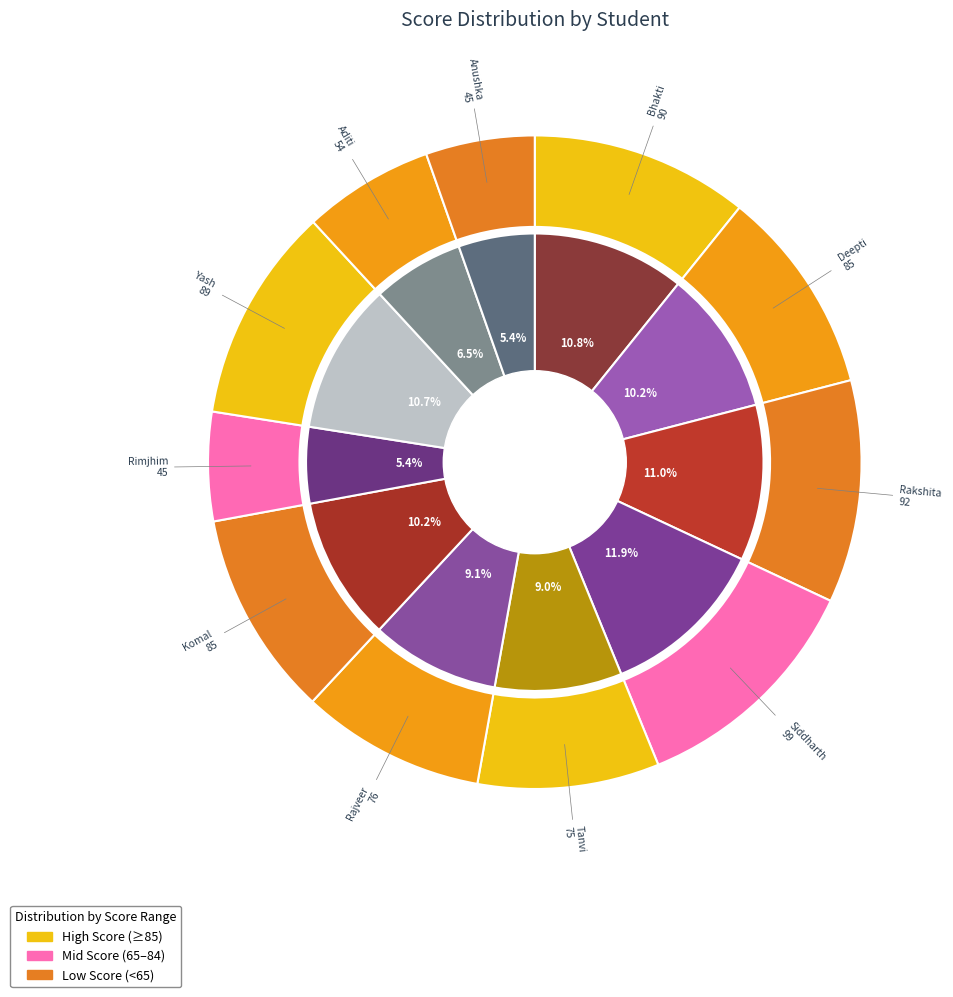

To the nearest percent, what is the difference between the largest and smallest slice percentages?

6%